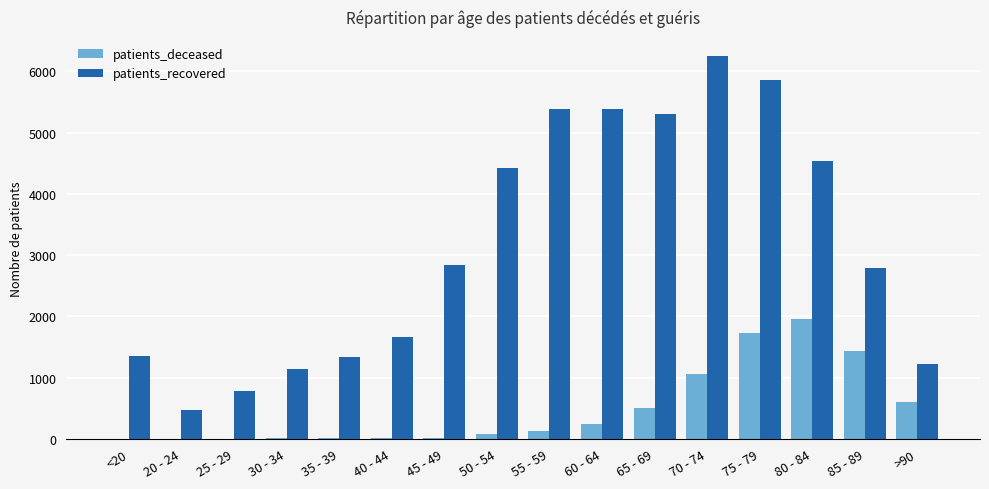

At which label does patients_deceased reach its peak?

80 - 84